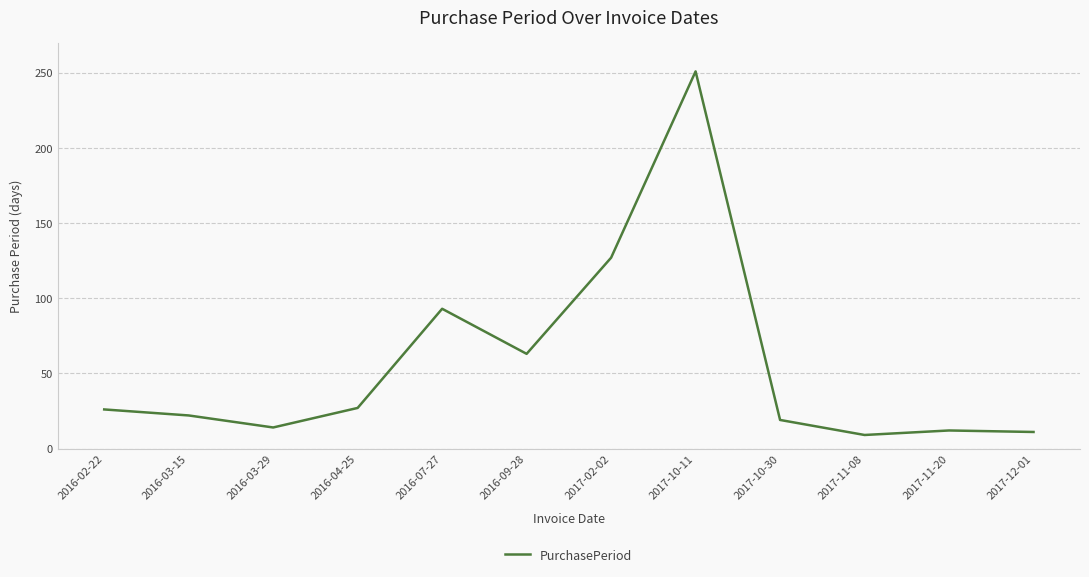

At which label is the value closest to 130?

2017-02-02